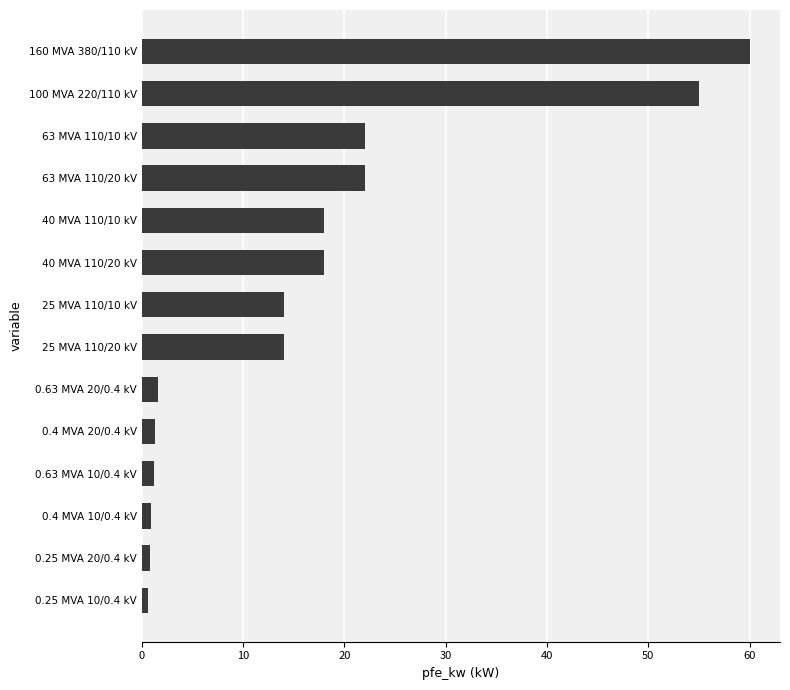

What is the difference between the maximum and minimum values?

59.4